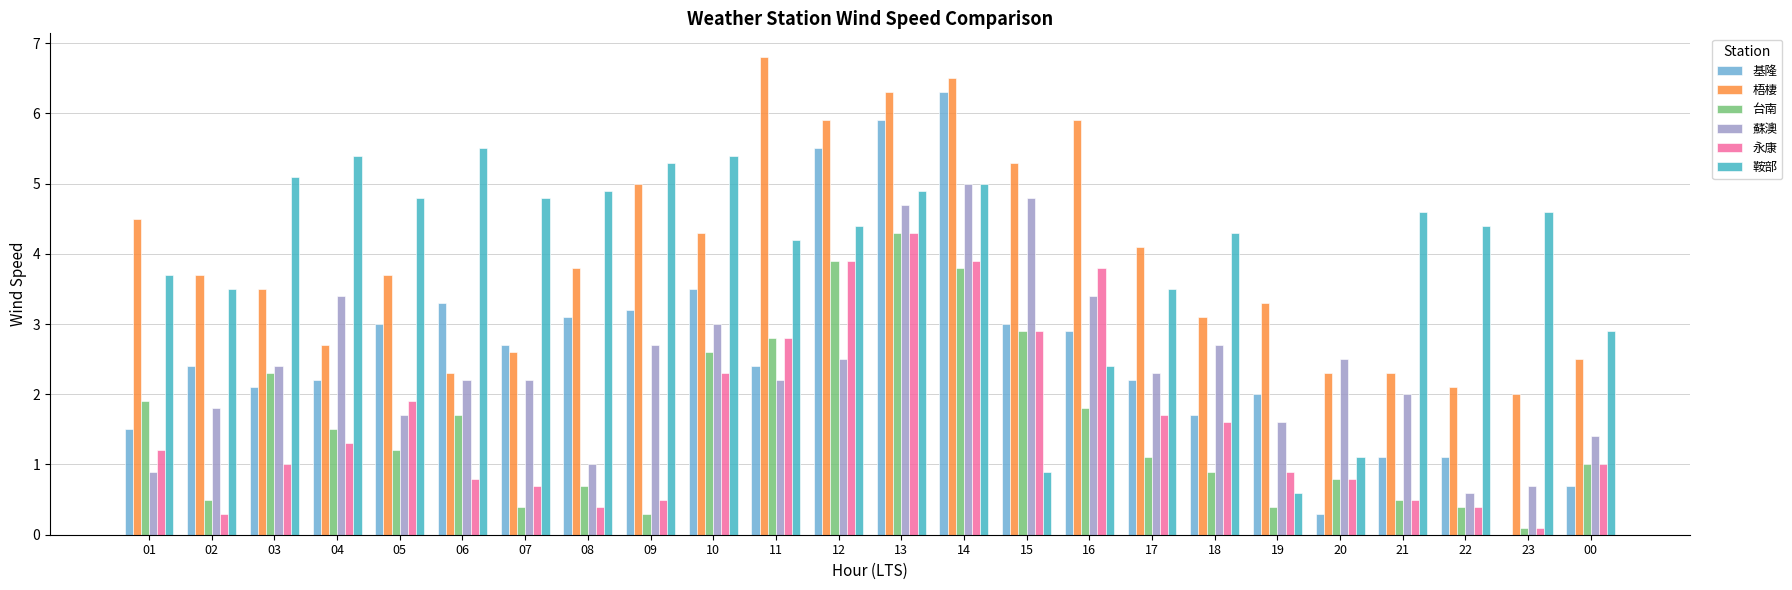

Which category has the highest value in the 永康 series?

13